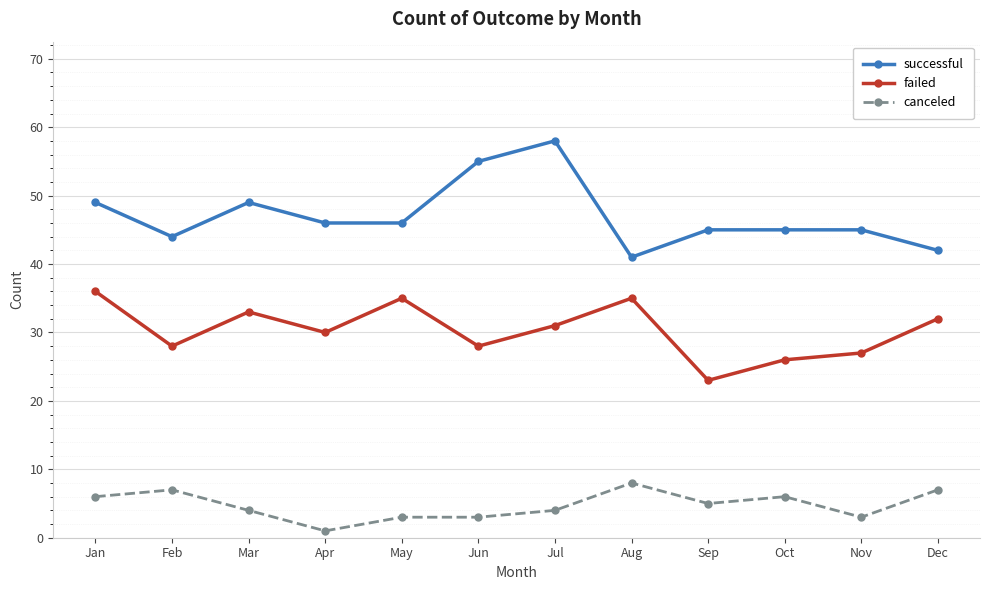

The failed series shows 35 at Aug. True or false?

True